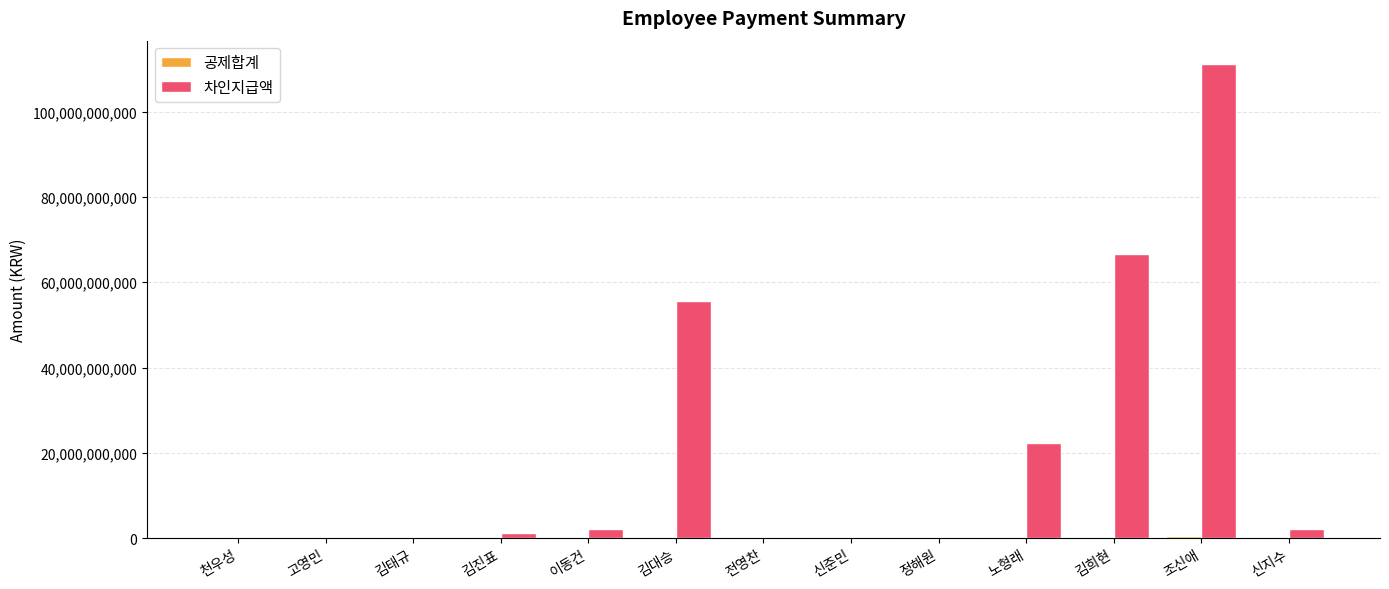

Which series has the largest range (max minus min)?

차인지급액